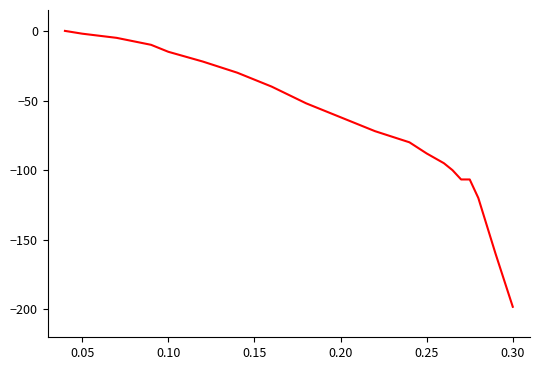

What is the average value?

-68.2